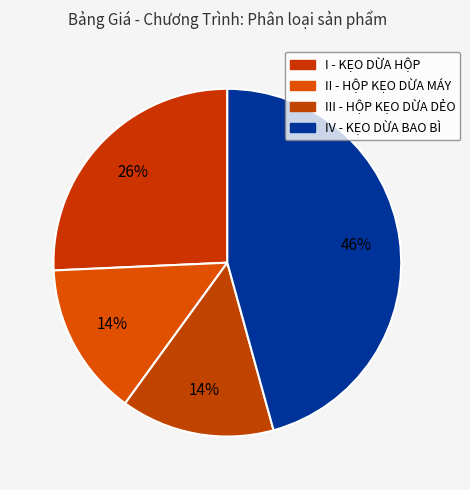

To the nearest percent, what percentage of the pie is IV - KẸO DỪA BAO BÌ?

46%